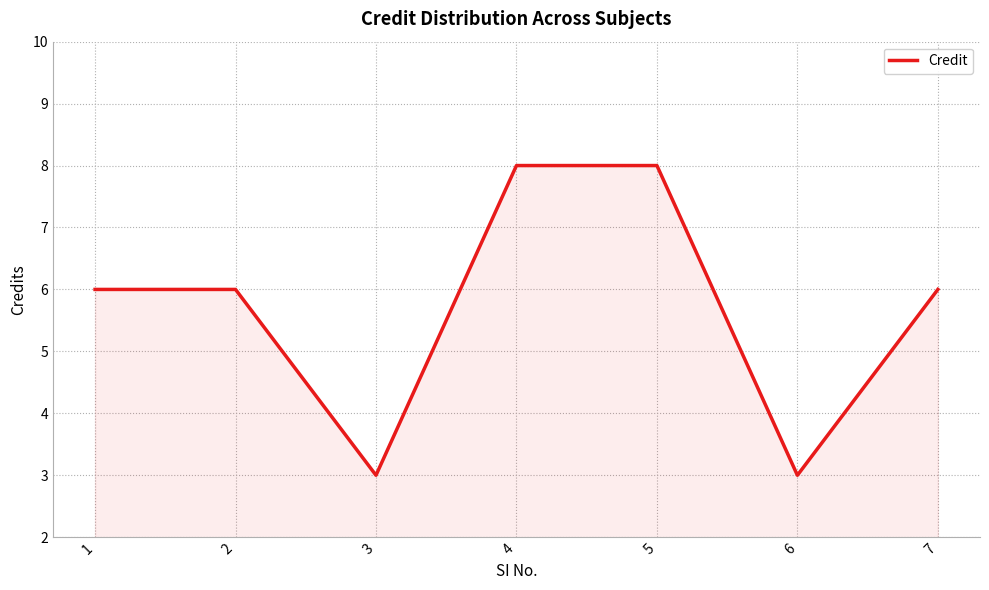

What is the minimum value shown in the chart?

3